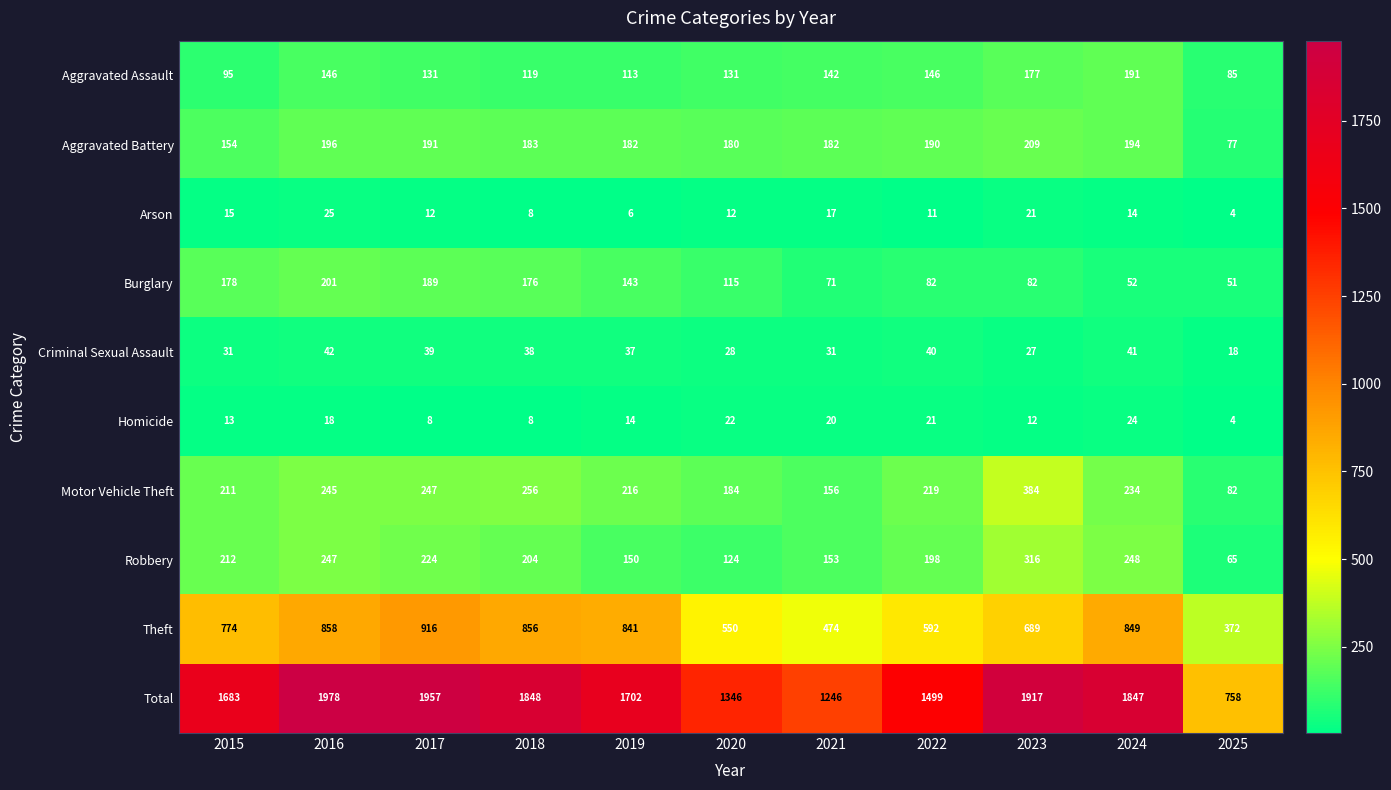

Is it true that Burglary equals 199 at 2020?

False